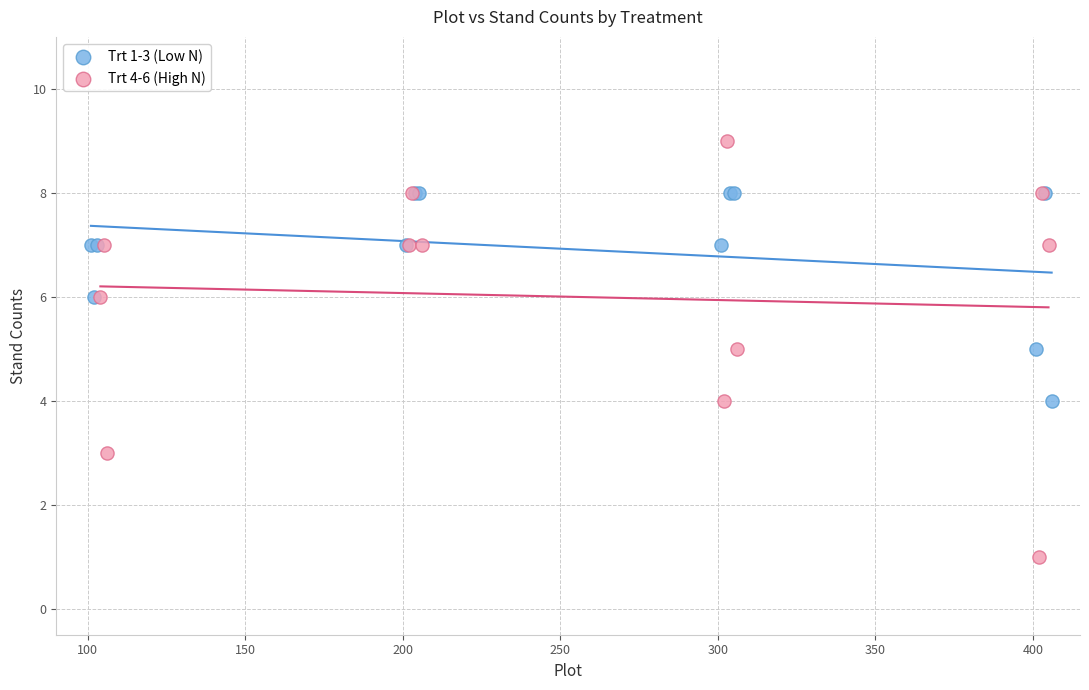

What are all the series names shown in the legend?

Trt 1-3 (Low N), Trt 4-6 (High N)